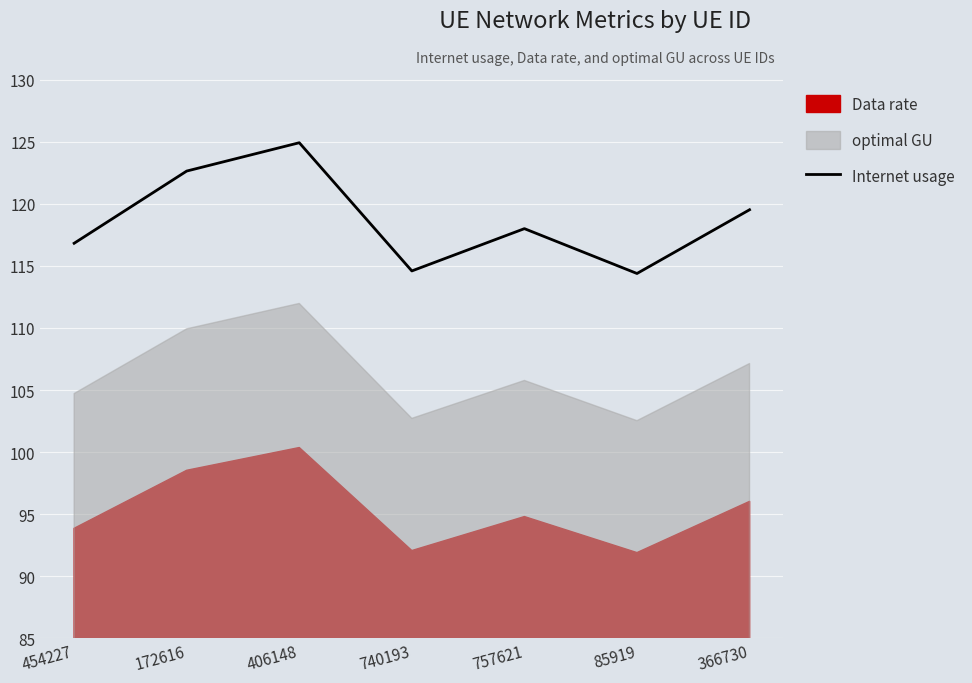

Read the value at 406148.

124.9